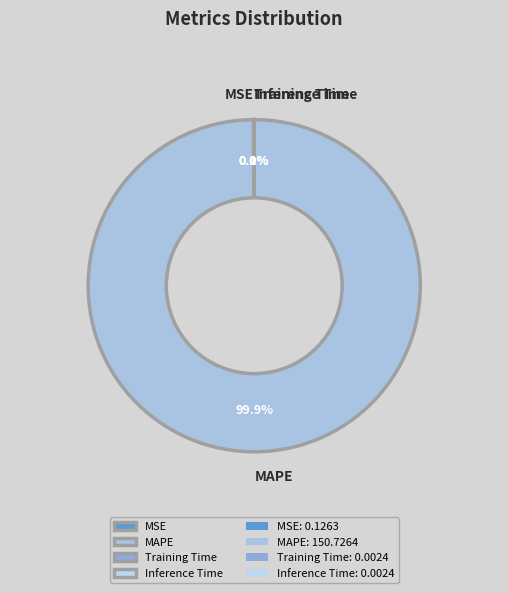

Which category has the biggest portion of the pie?

MAPE